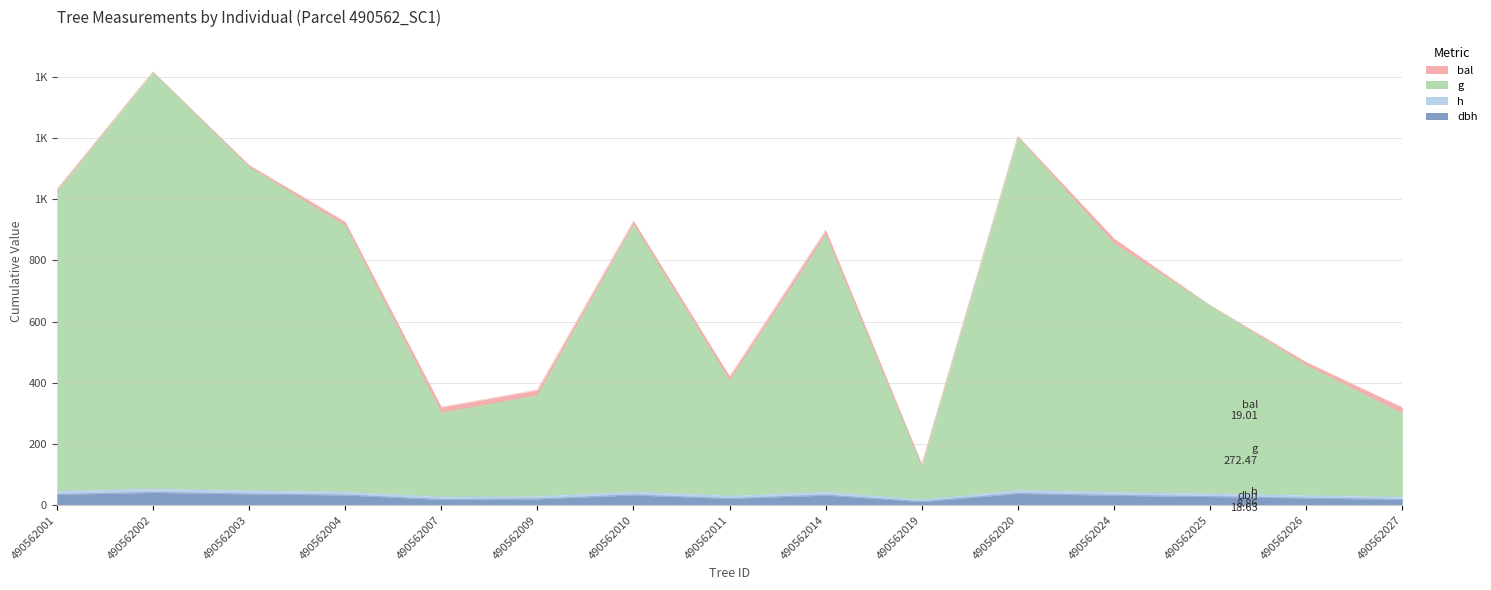

True or false: g has a value of 1611.5 at 490562020.

False